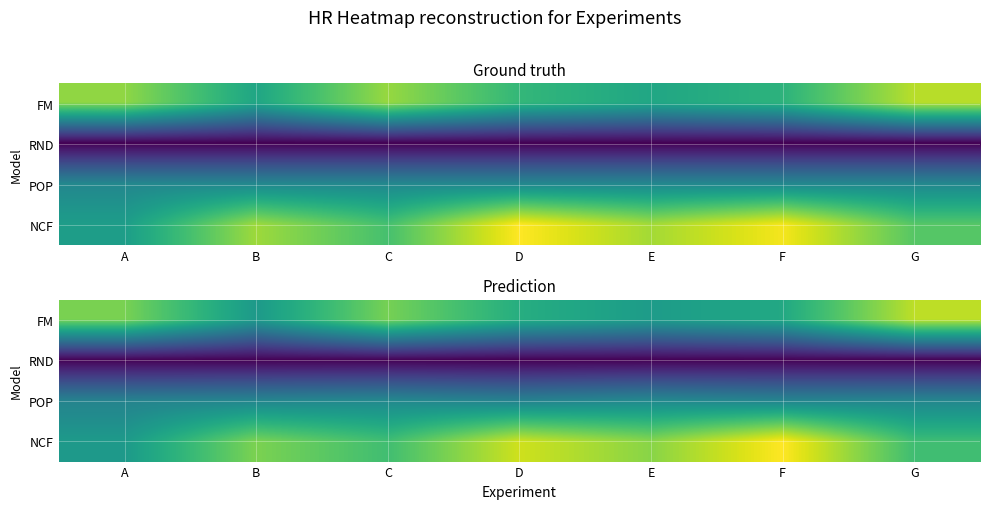

How many distinct data groups are displayed?

4